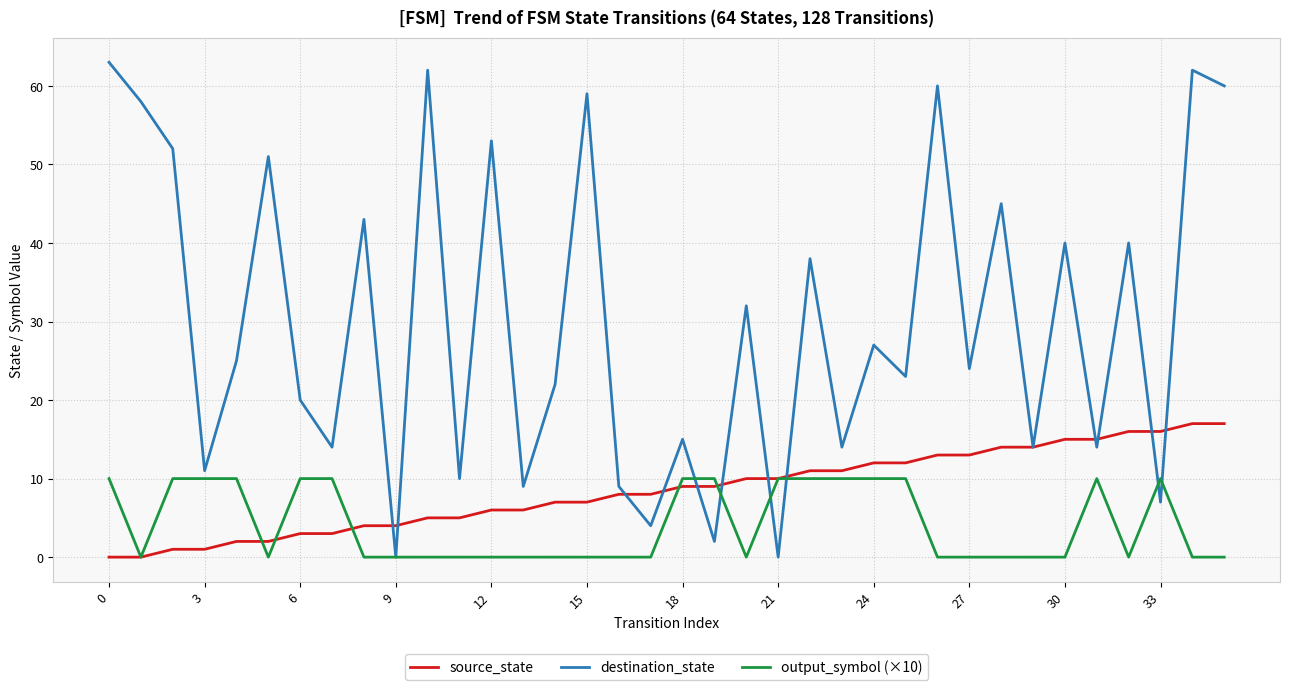

Which series has the largest range (max minus min)?

destination_state